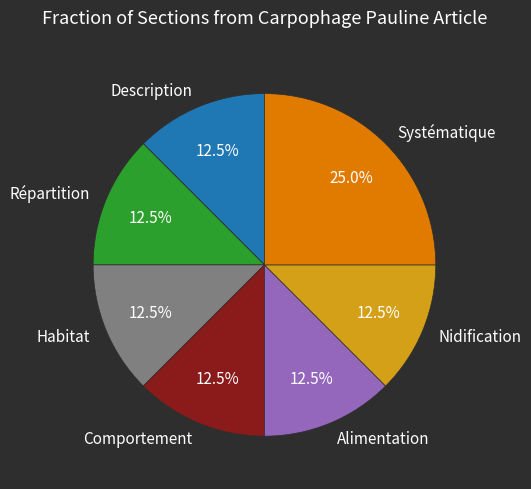

Which has a higher value, Nidification or Systématique?

Systématique